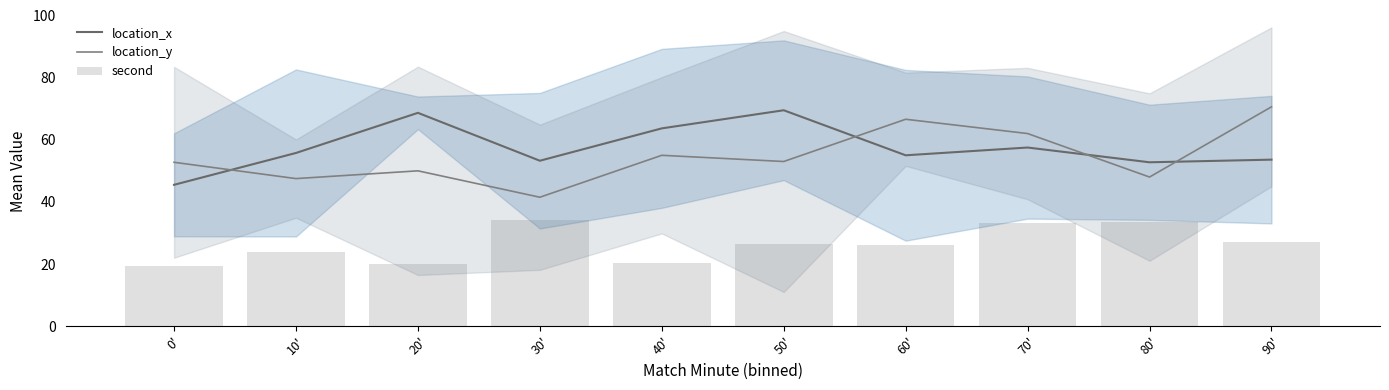

True or false: location_x has a value of 69.5 at 50'.

True